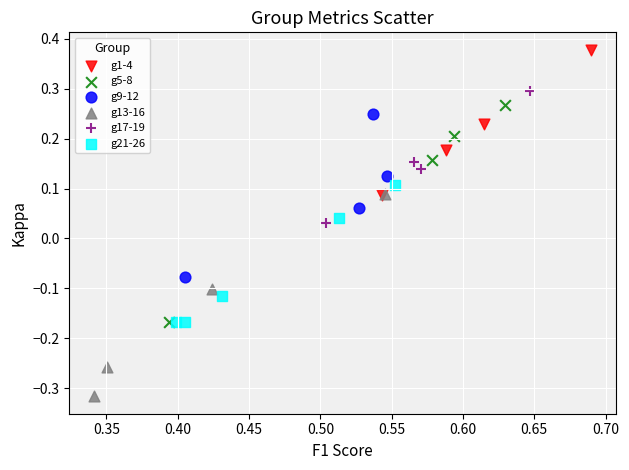

Which series has the widest spread of Y values?

g5-8